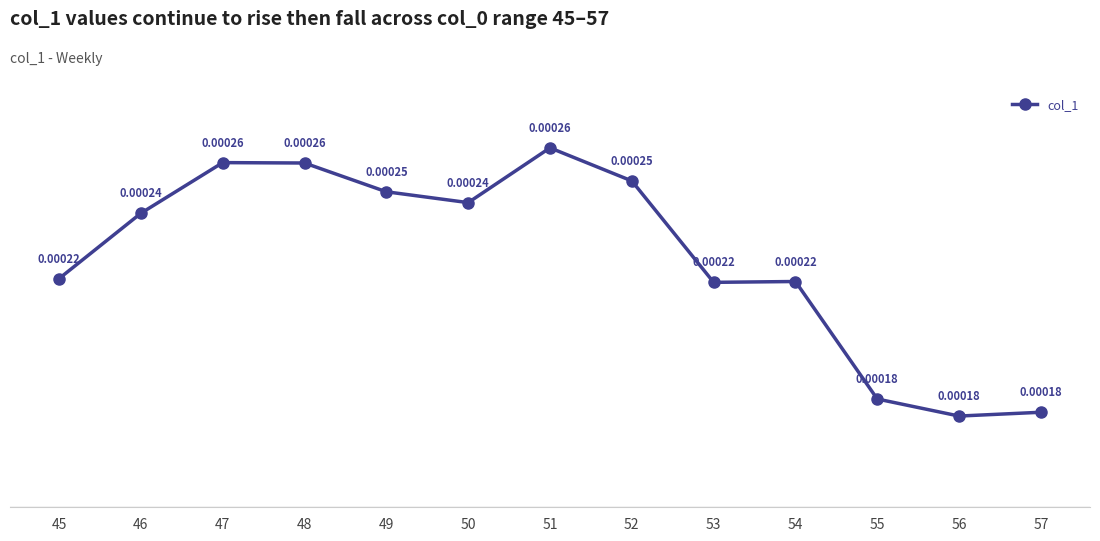

How many points are lower than both their immediate neighbors (excluding endpoints)?

3